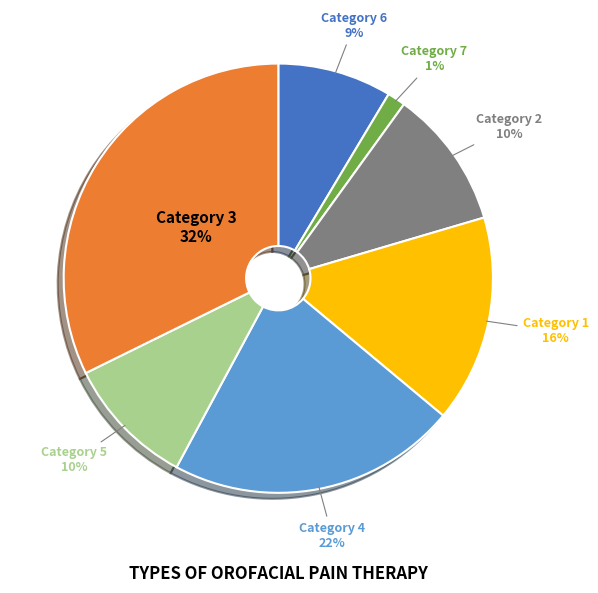

The Category 1 slice represents 16% of the pie. True or false?

True